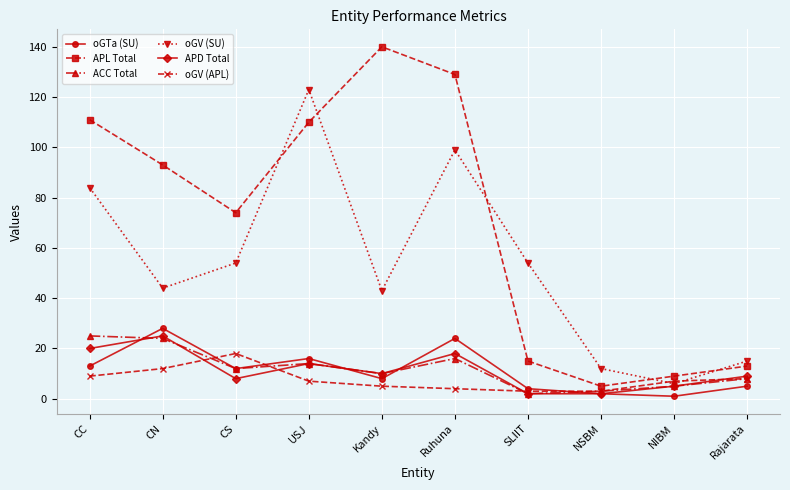

What is the label of the 8th point from the right?

CS